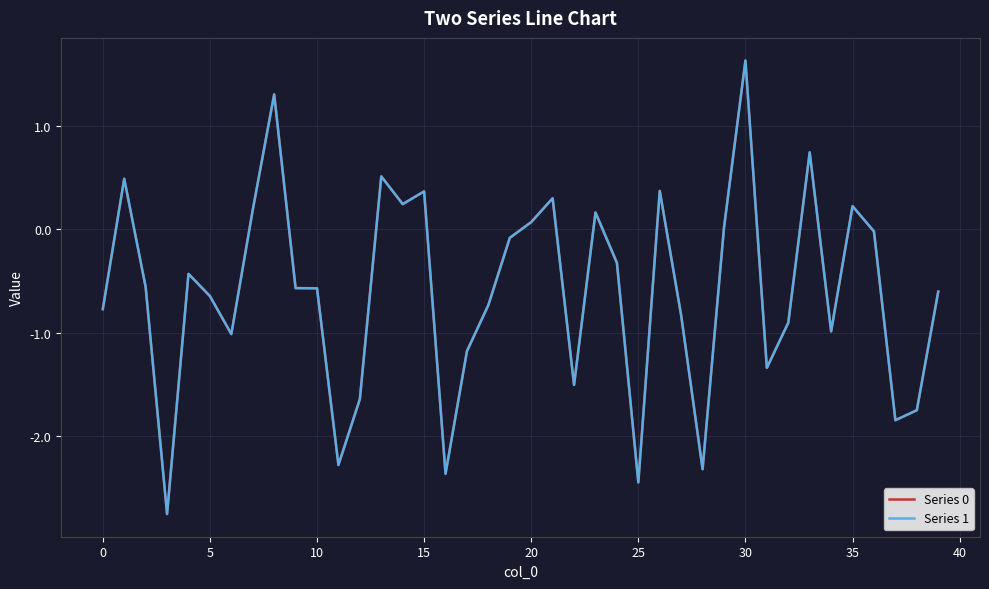

Which series has the widest spread of values?

Series 1